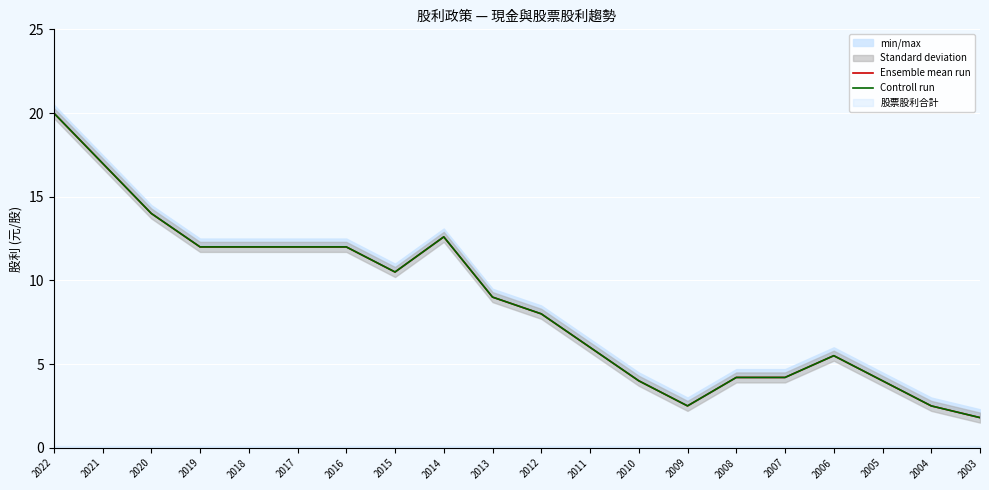

Where does the Ensemble mean run series first go above 9?

2022